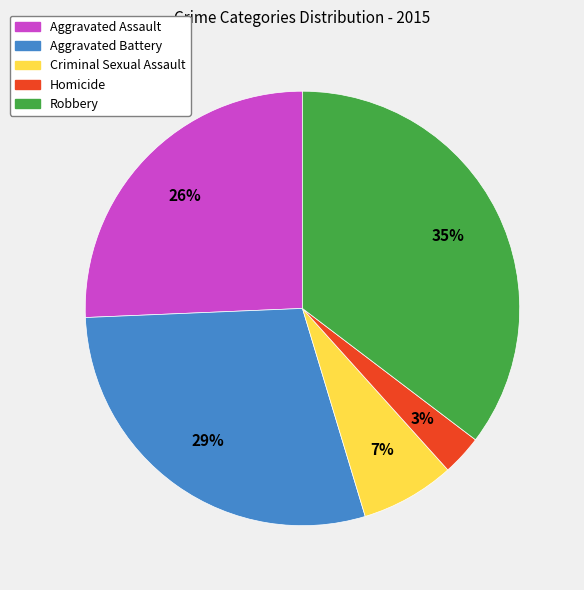

Do Robbery and Homicide together represent more than half of the pie?

No